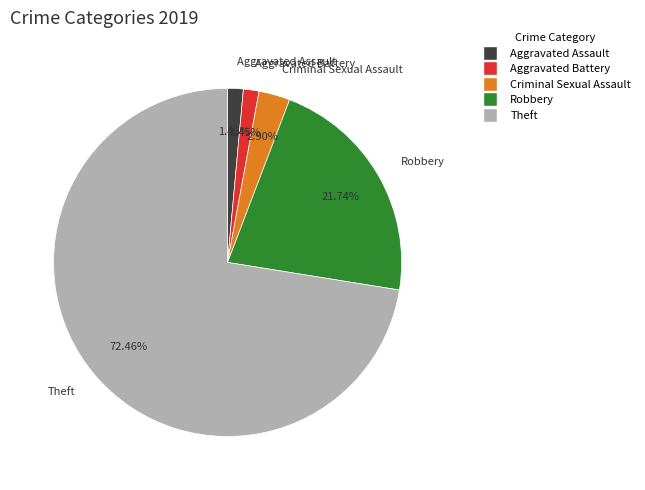

Which category accounts for the majority?

Theft